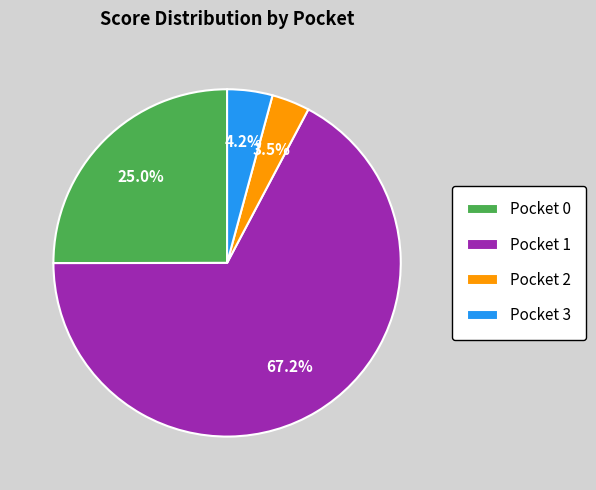

Between Pocket 1 and Pocket 2, which is larger?

Pocket 1